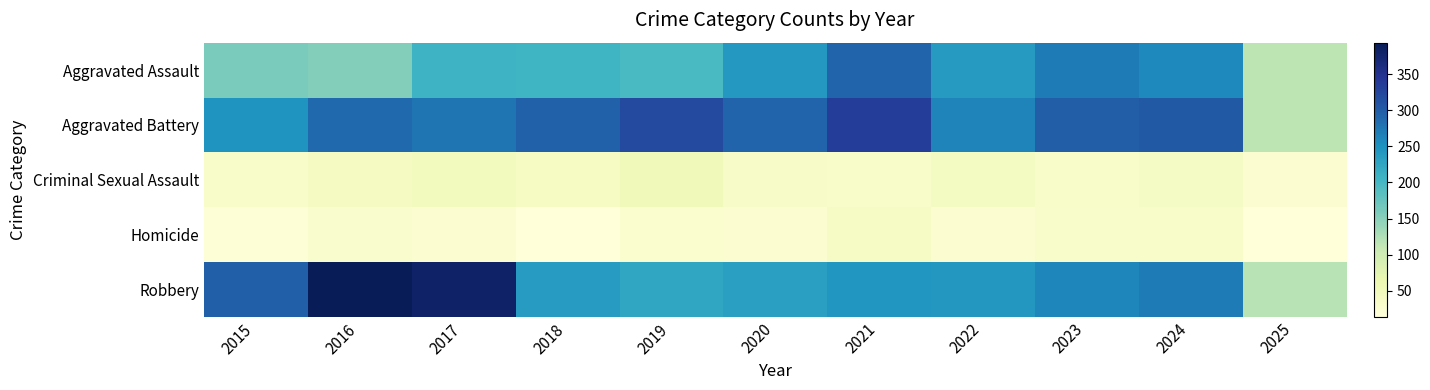

How many distinct data groups are displayed?

5